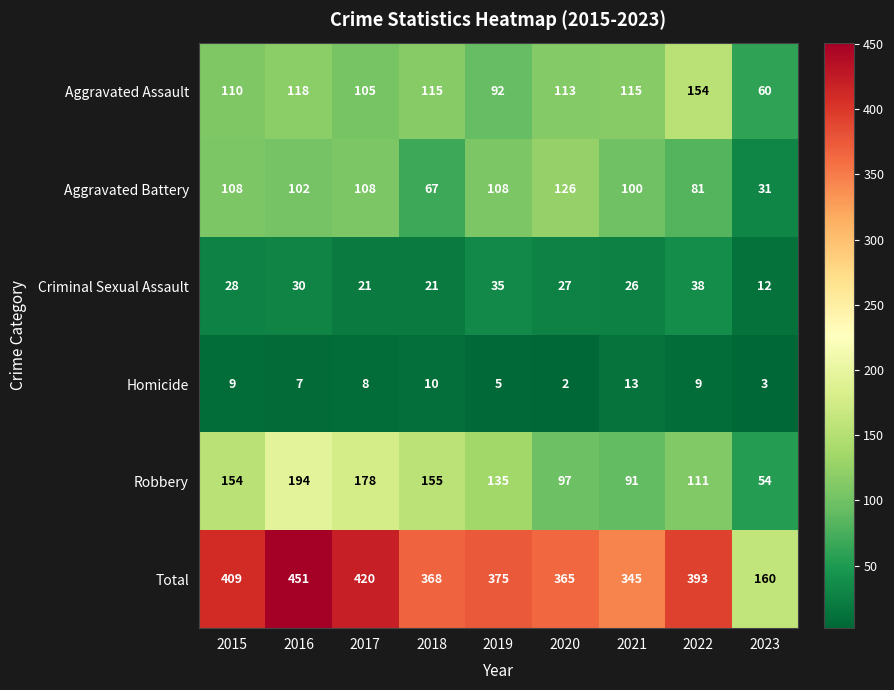

How many series are shown in this chart?

6